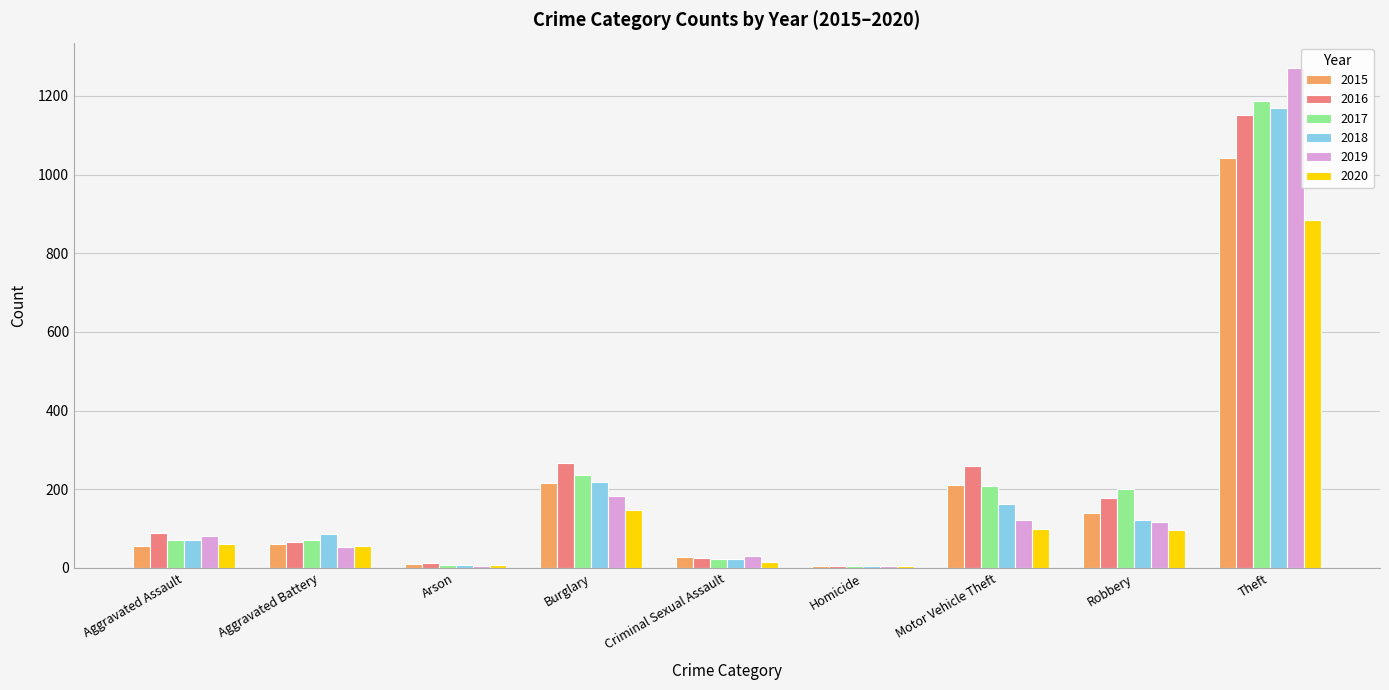

Which series changed the most between Arson and Motor Vehicle Theft?

2016